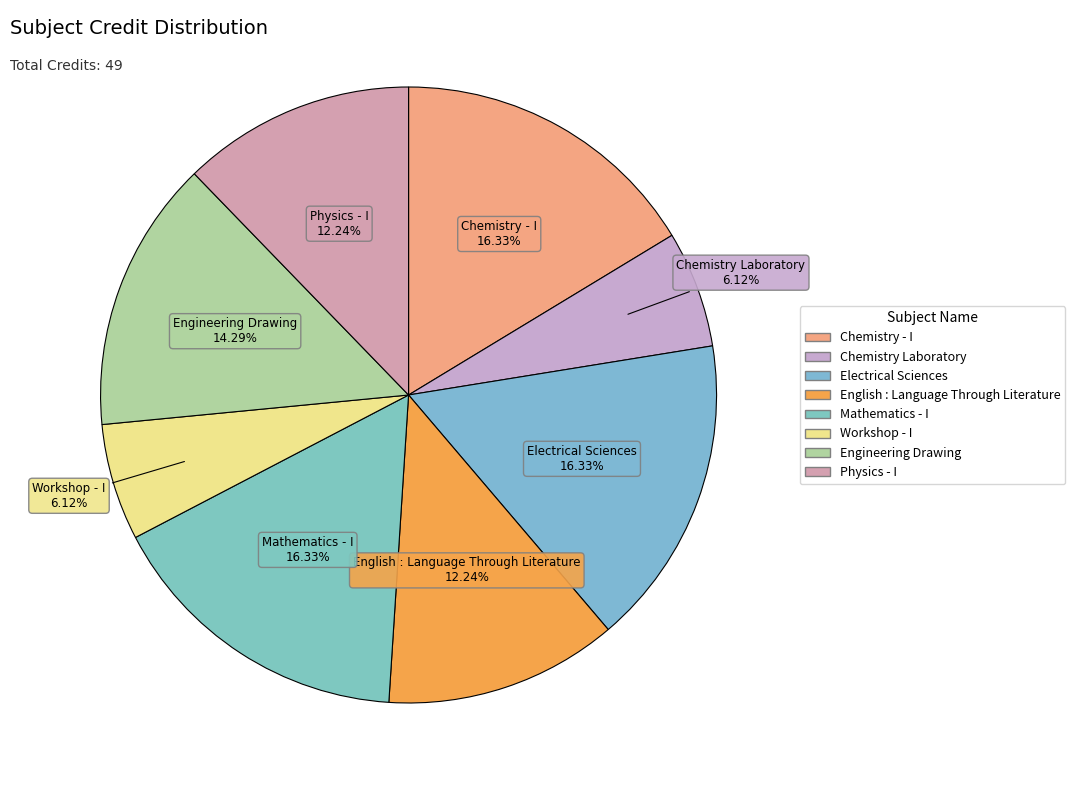

The Chemistry - I slice represents 9% of the pie. True or false?

False